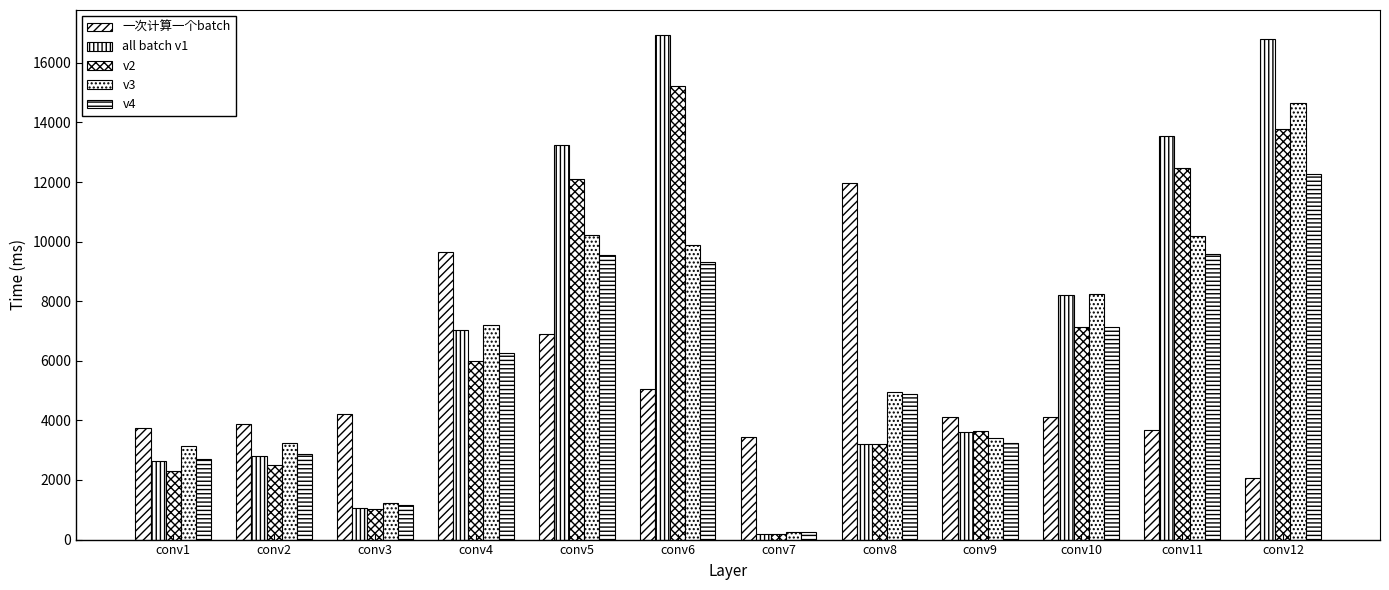

How many values in the v4 series are below 6254?

6